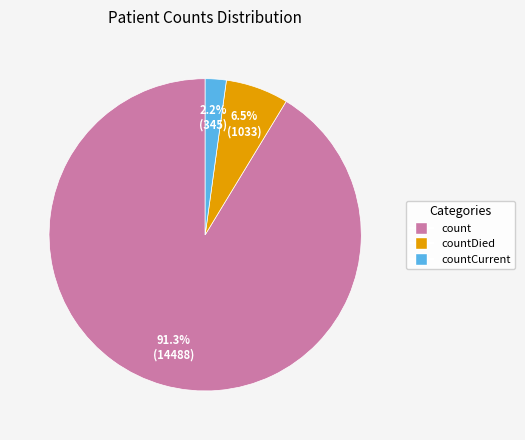

Does any single category account for the majority?

Yes